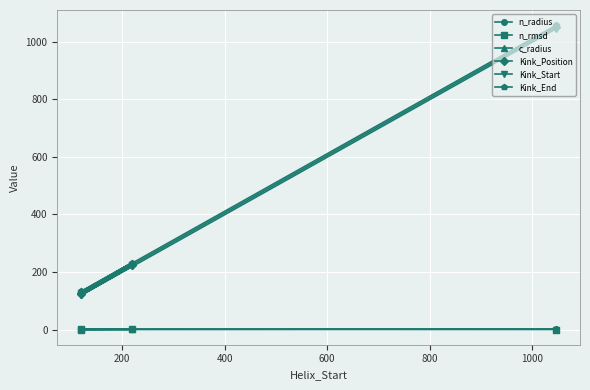

What is the value of the n_radius point at the 3rd from the left?

2.2